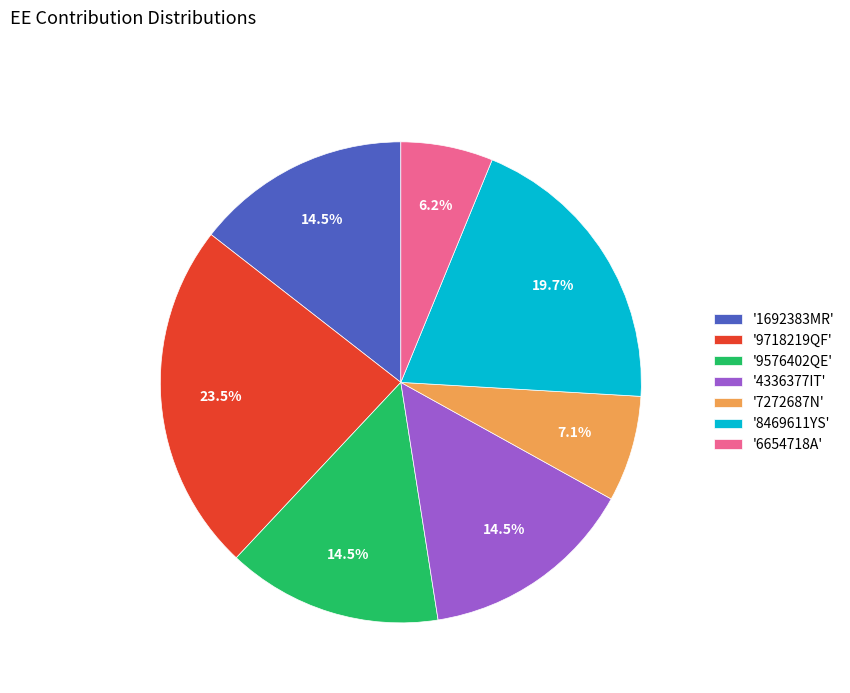

Does any single category account for the majority?

No